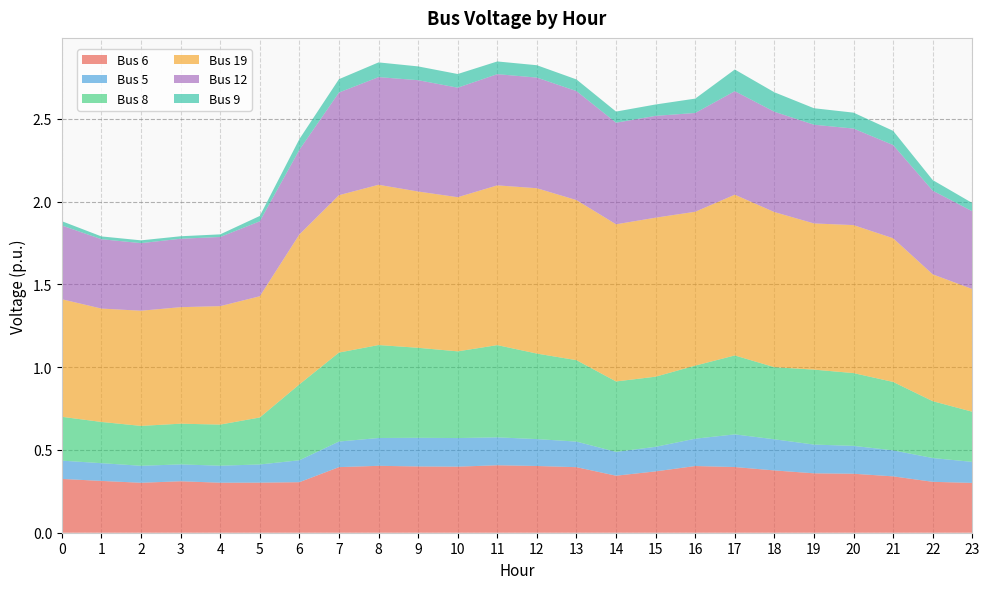

Reading left to right, what are all the values shown in this chart?

Bus 6: 0=0.3	1=0.3	2=0.3	3=0.3	4=0.3	5=0.3	6=0.3	7=0.4	8=0.4	9=0.4	10=0.4	11=0.4	12=0.4	13=0.4	14=0.3	15=0.4	16=0.4	17=0.4	18=0.4	19=0.4	20=0.4	21=0.3	22=0.3	23=0.3
Bus 5: 0=0.1	1=0.1	2=0.1	3=0.1	4=0.1	5=0.1	6=0.1	7=0.2	8=0.2	9=0.2	10=0.2	11=0.2	12=0.2	13=0.2	14=0.1	15=0.1	16=0.2	17=0.2	18=0.2	19=0.2	20=0.2	21=0.2	22=0.1	23=0.1
Bus 8: 0=0.3	1=0.2	2=0.2	3=0.2	4=0.2	5=0.3	6=0.5	7=0.5	8=0.6	9=0.5	10=0.5	11=0.6	12=0.5	13=0.5	14=0.4	15=0.4	16=0.4	17=0.5	18=0.4	19=0.5	20=0.4	21=0.4	22=0.3	23=0.3
Bus 19: 0=0.7	1=0.7	2=0.7	3=0.7	4=0.7	5=0.7	6=0.9	7=1.0	8=1.0	9=0.9	10=0.9	11=1.0	12=1.0	13=1.0	14=0.9	15=1.0	16=0.9	17=1.0	18=0.9	19=0.9	20=0.9	21=0.9	22=0.8	23=0.7
Bus 12: 0=0.4	1=0.4	2=0.4	3=0.4	4=0.4	5=0.5	6=0.5	7=0.6	8=0.7	9=0.7	10=0.7	11=0.7	12=0.7	13=0.7	14=0.6	15=0.6	16=0.6	17=0.6	18=0.6	19=0.6	20=0.6	21=0.6	22=0.5	23=0.5
Bus 9: 0=0.0	1=0.0	2=0.0	3=0.0	4=0.0	5=0.0	6=0.1	7=0.1	8=0.1	9=0.1	10=0.1	11=0.1	12=0.1	13=0.1	14=0.1	15=0.1	16=0.1	17=0.1	18=0.1	19=0.1	20=0.1	21=0.1	22=0.1	23=0.0